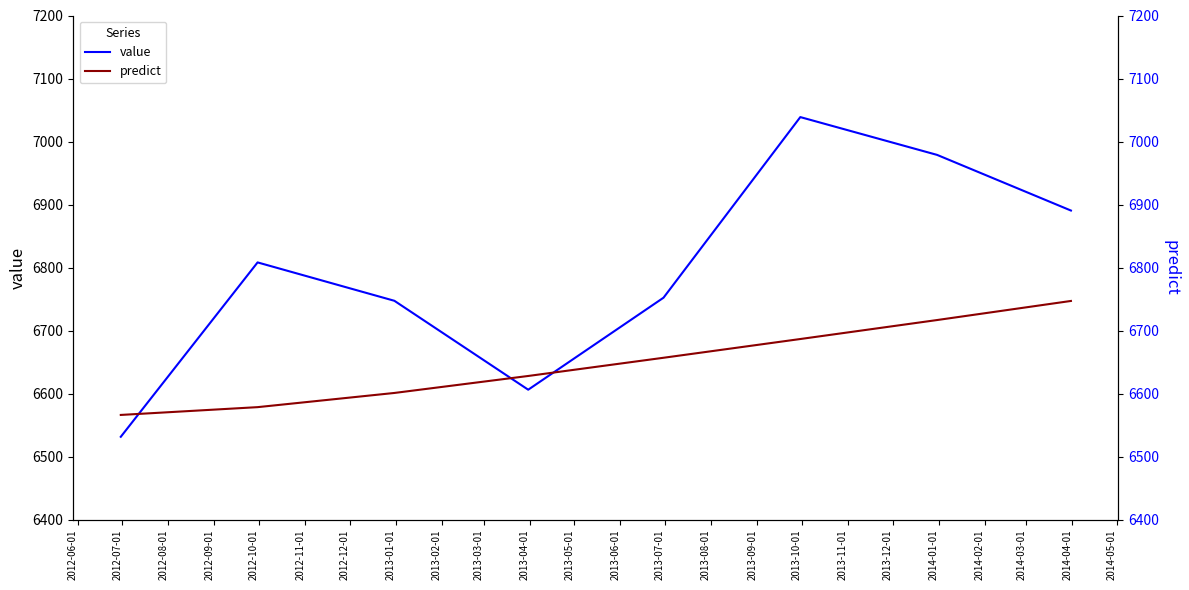

What is the maximum value for value?

7038.8